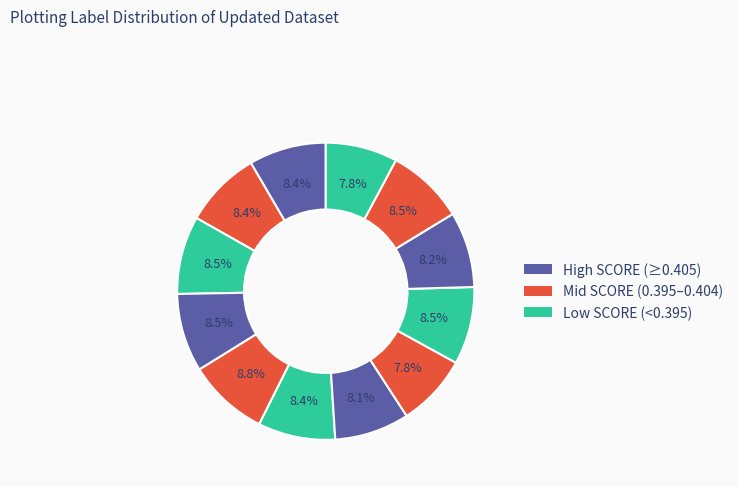

How many segments does this pie chart have?

12